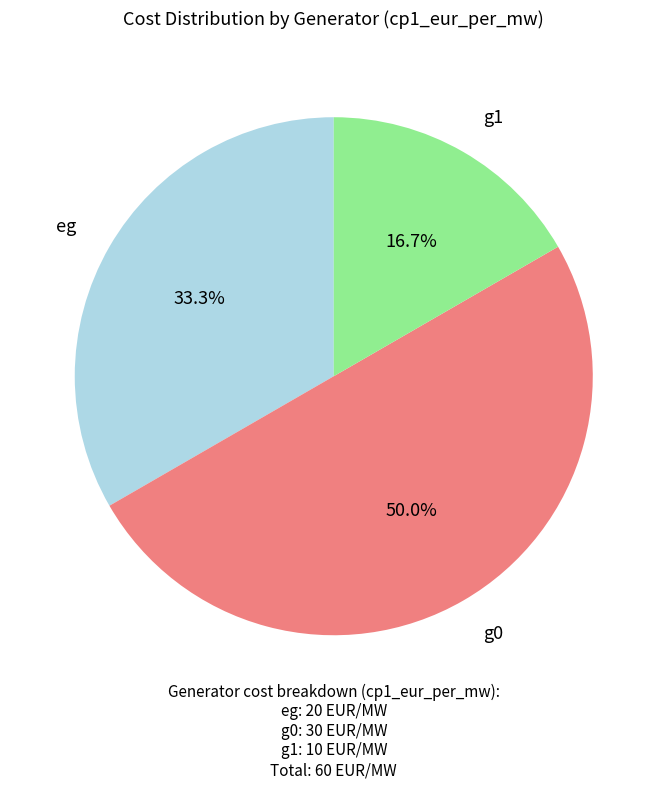

Which has a higher value, g1 or eg?

eg